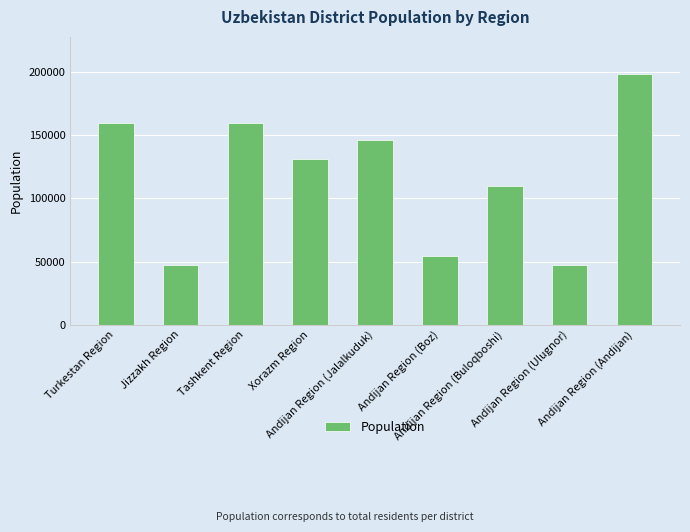

Which has a higher value, Andijan Region (Ulugnor) or Andijan Region (Boz)?

Andijan Region (Boz)